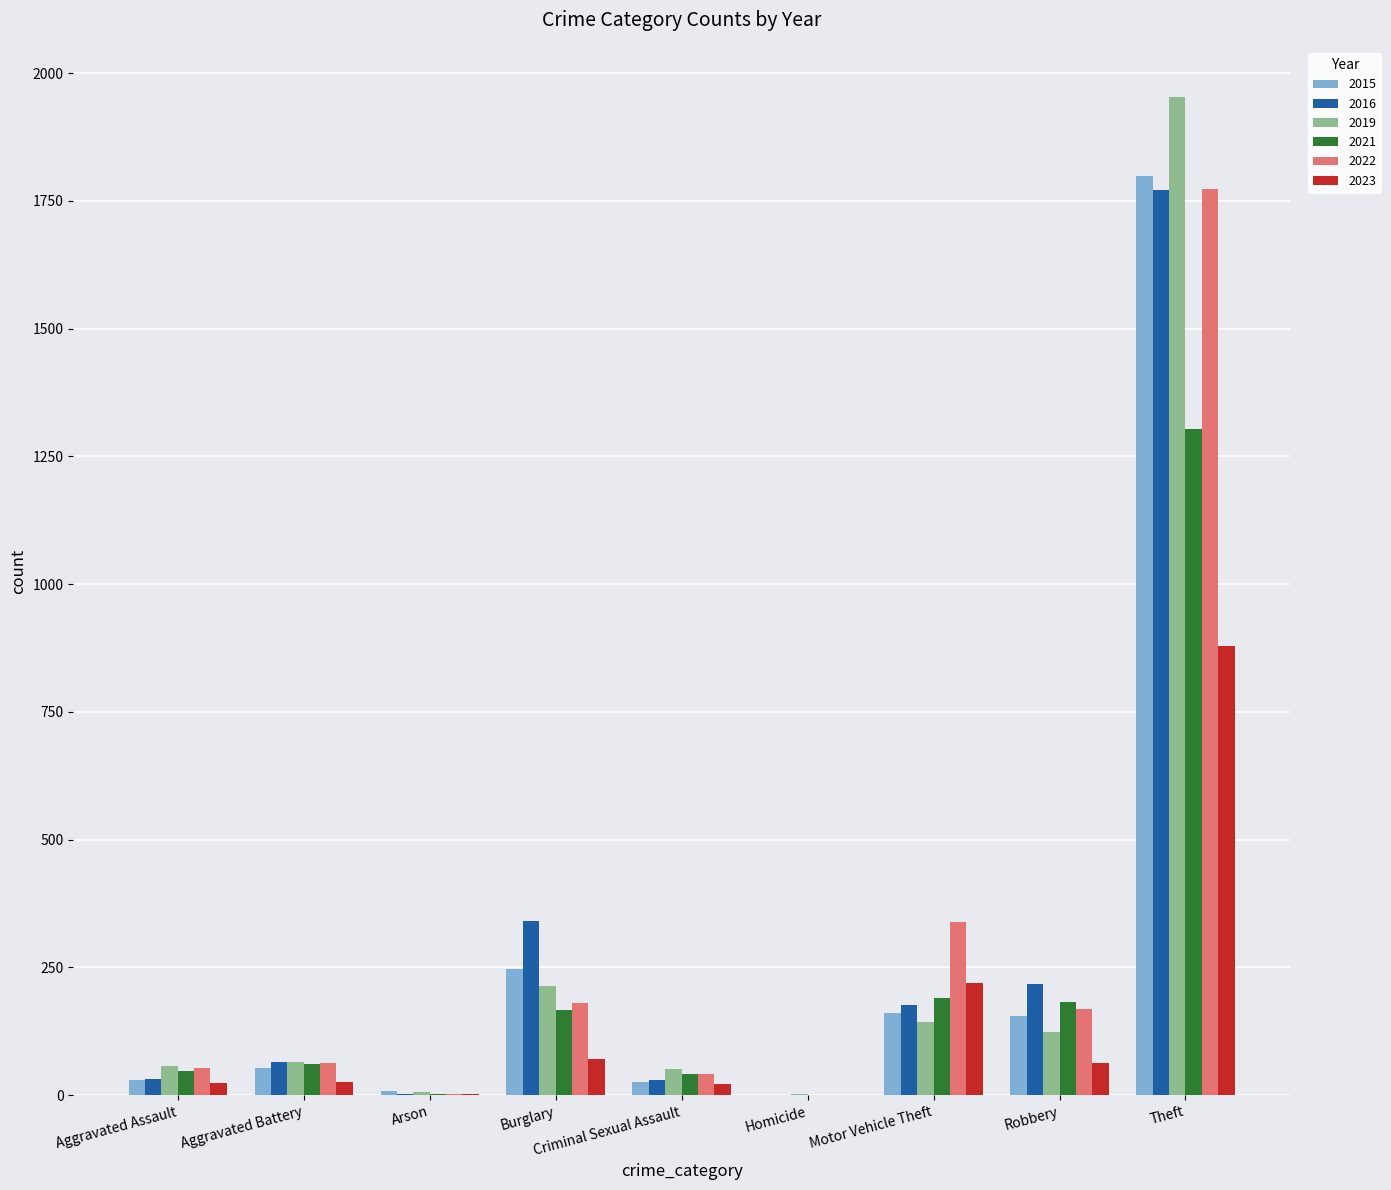

True or false: 2019 has a value of 222 at Motor Vehicle Theft.

False